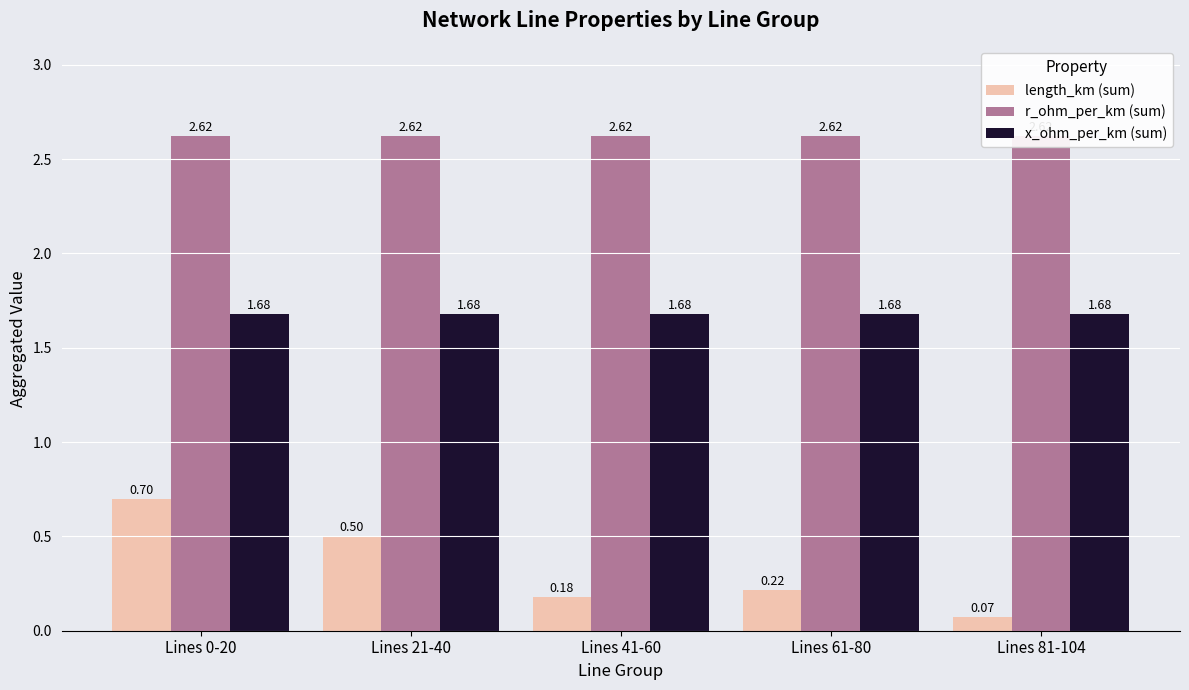

What is the label of the 3rd bar from the left?

Lines 41-60